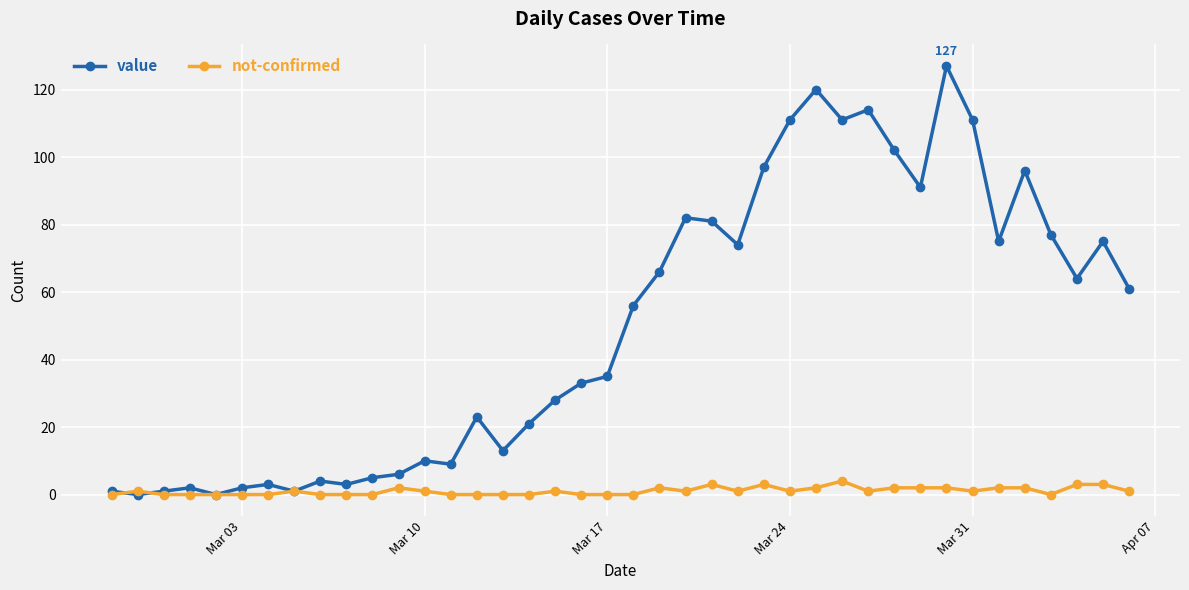

List the series in order of their peak value, highest first.

value, not-confirmed